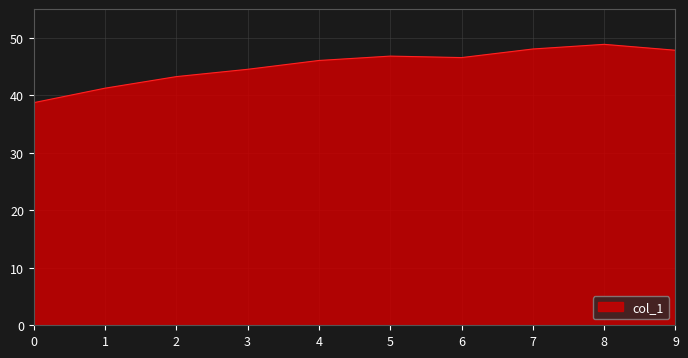

What is the change in value from 0 to 4?

+7.3